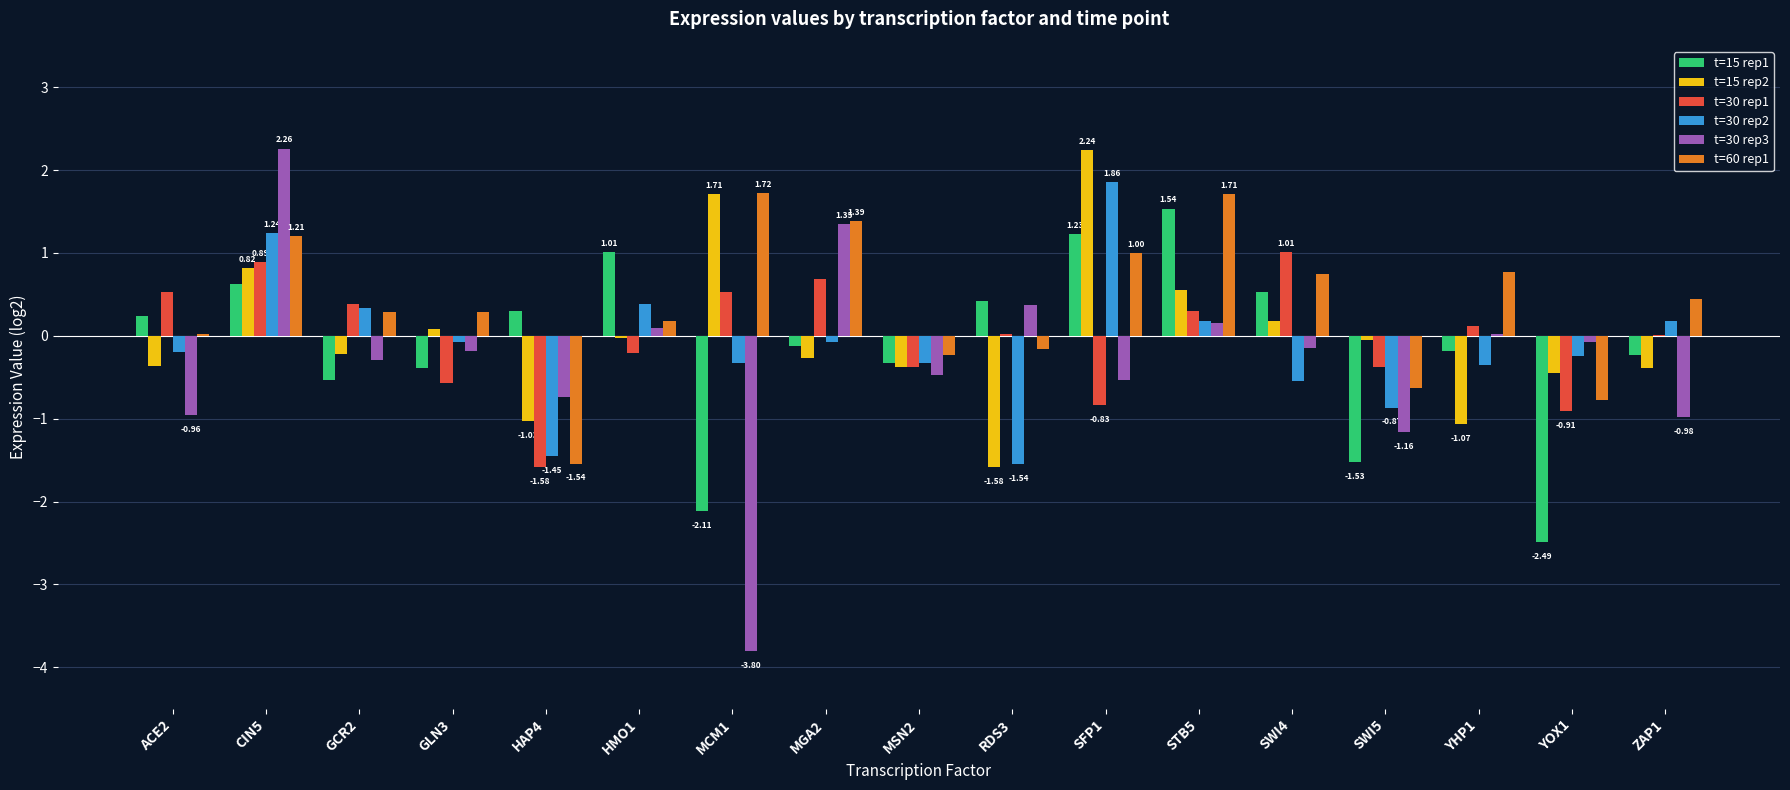

How many data points does each series have?

17